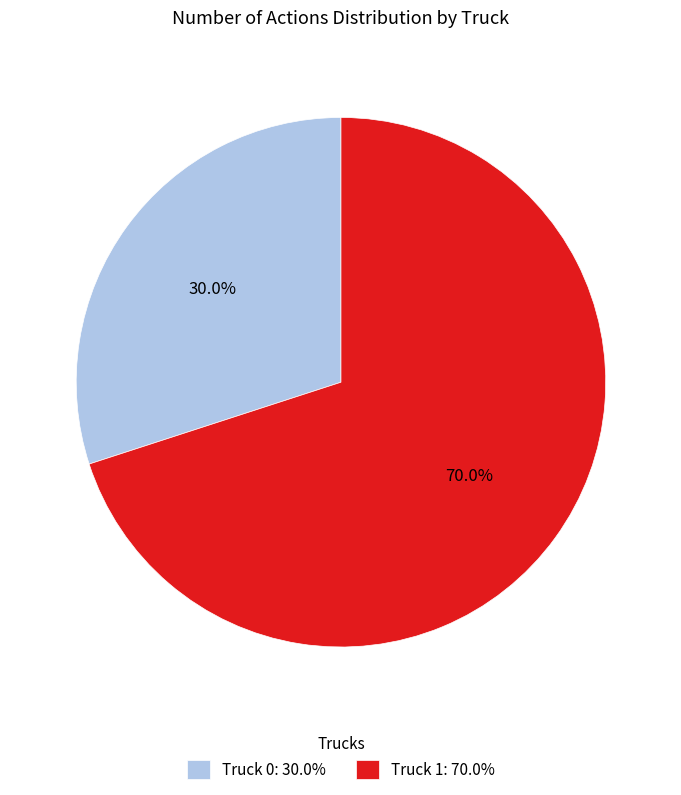

Which category has the smallest portion of the pie?

Truck 0